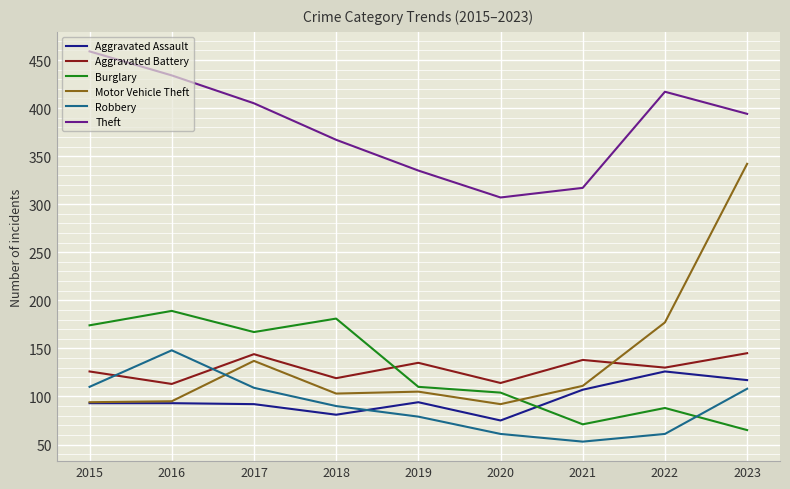

True or false: Motor Vehicle Theft and Theft cross at least once.

False